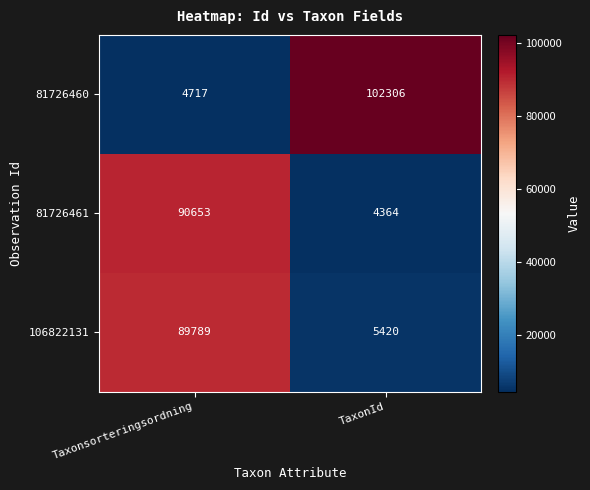

At Taxonsorteringsordning, list the series in order from smallest to largest.

81726460, 106822131, 81726461